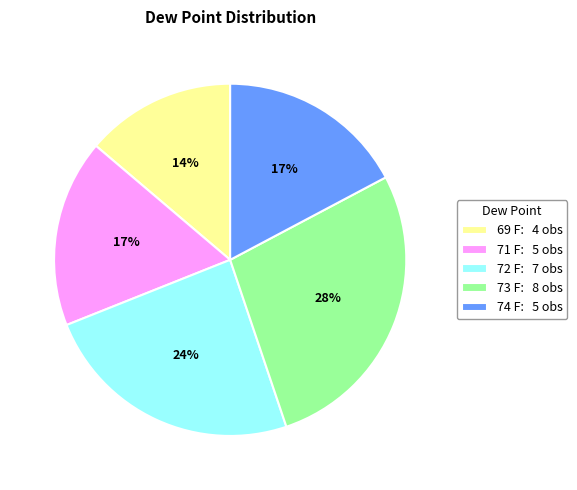

What is the ratio of the value at 69 F: 4 obs to the value at 73 F: 8 obs?

0.5